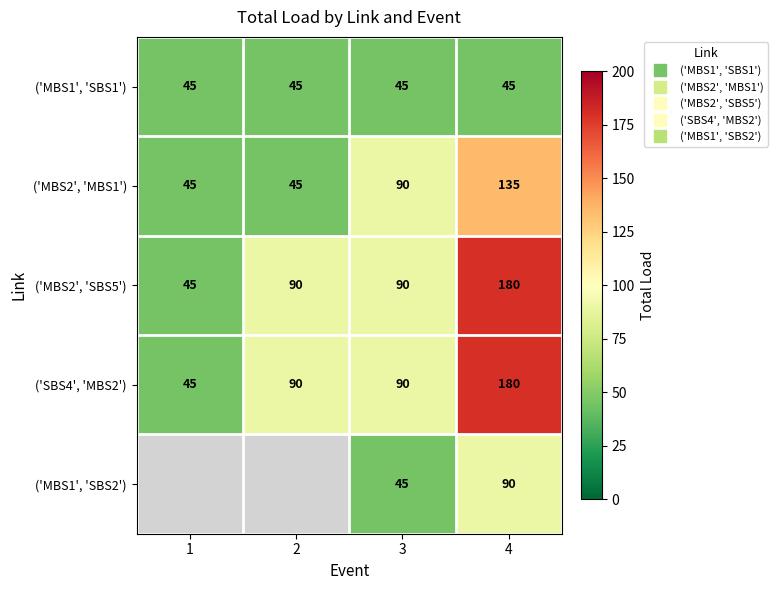

Which series has the largest total across all categories?

('MBS2', 'SBS5')